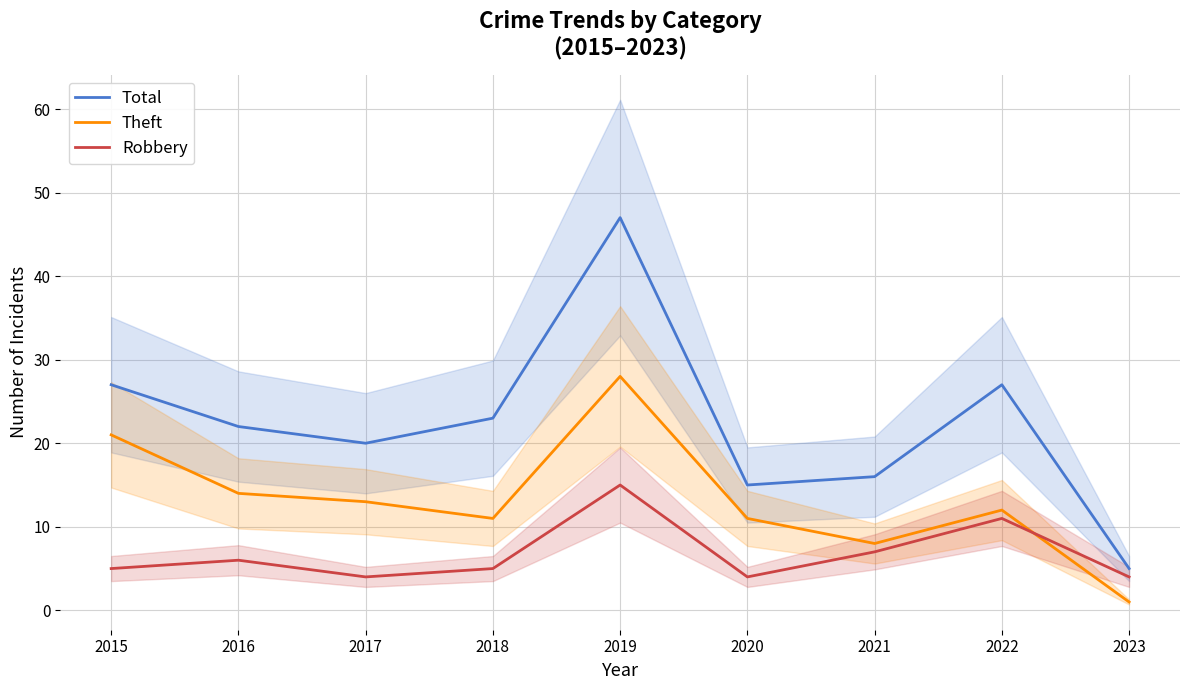

Read the Theft value at 2020.

11